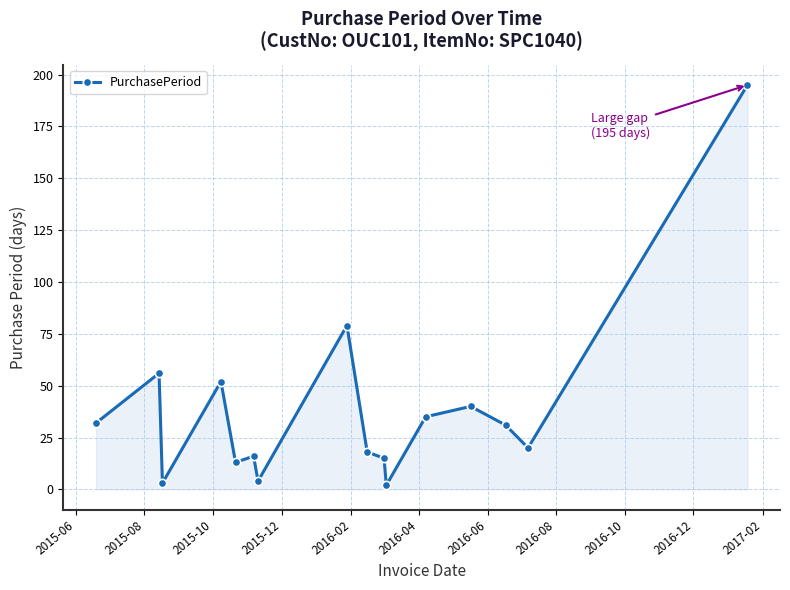

What is the value of the 10th point from the left?

15